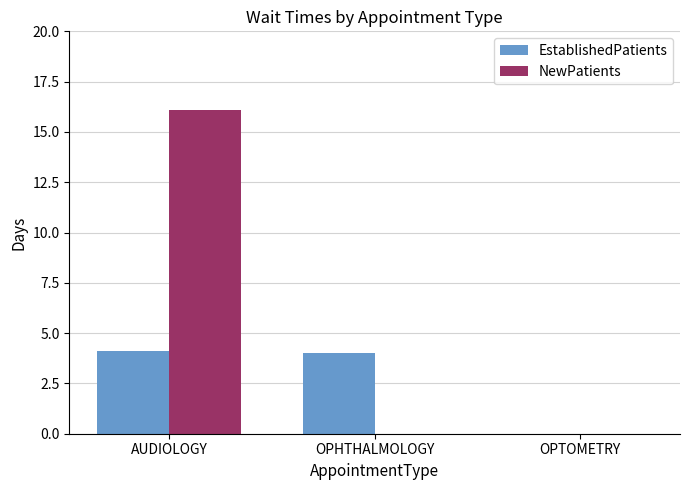

The value of NewPatients at OPHTHALMOLOGY is 0.0. True or false?

True